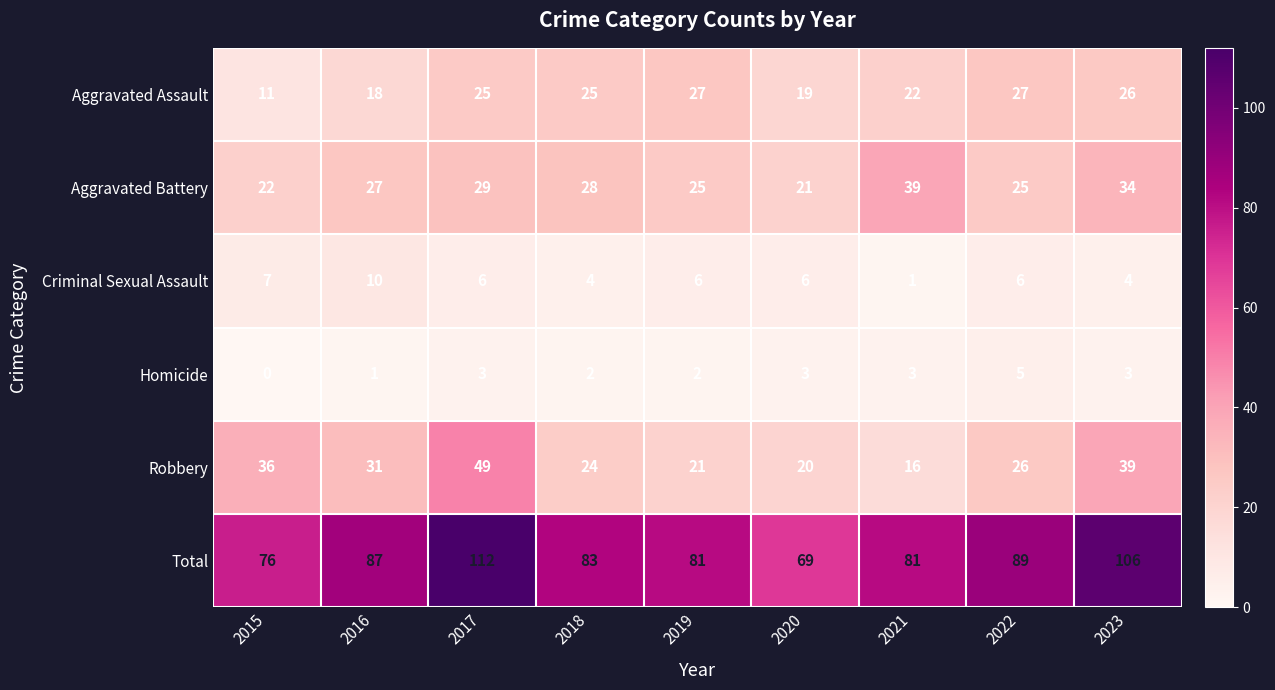

How many data points in Aggravated Assault are less than 25?

4